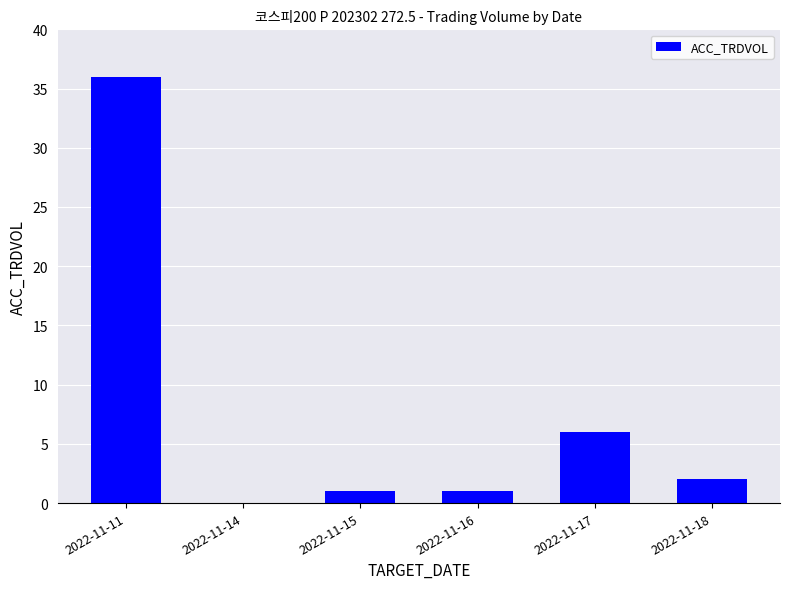

The value at 2022-11-17 is 6. True or false?

True